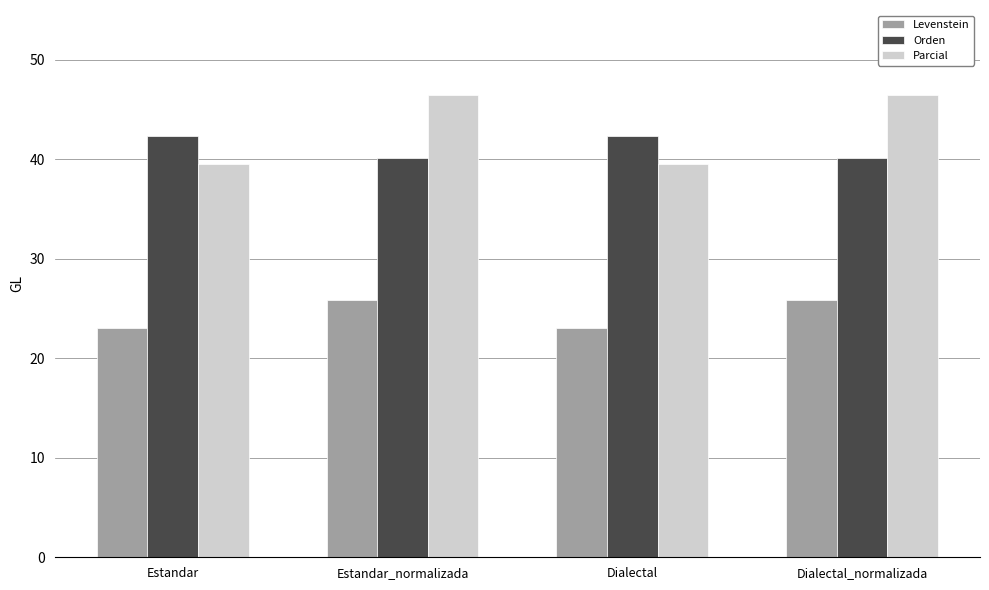

Reading right to left, what are all the values shown in this chart?

Levenstein: Dialectal_normalizada=25.9	Dialectal=23.0	Estandar_normalizada=25.9	Estandar=23.0
Orden: Dialectal_normalizada=40.1	Dialectal=42.4	Estandar_normalizada=40.1	Estandar=42.4
Parcial: Dialectal_normalizada=46.4	Dialectal=39.5	Estandar_normalizada=46.4	Estandar=39.5